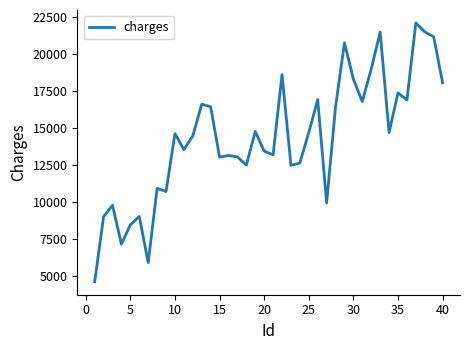

What is the smallest value displayed?

4612.0